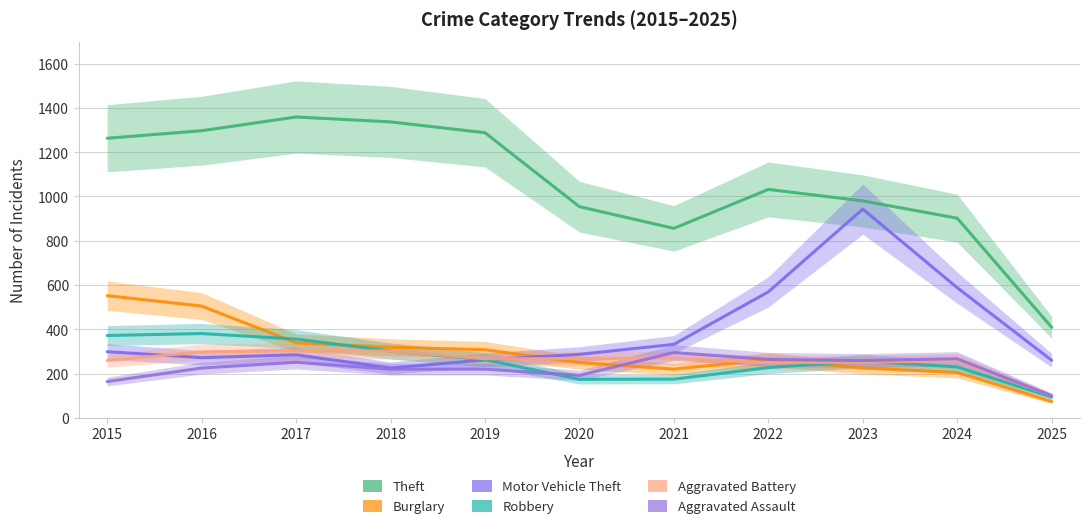

Reading right to left, list all the values displayed in this chart.

Theft: 2025=409	2024=902	2023=980	2022=1032	2021=856	2020=954	2019=1288	2018=1337	2017=1359	2016=1297	2015=1263
Burglary: 2025=74	2024=205	2023=225	2022=263	2021=220	2020=250	2019=308	2018=319	2017=339	2016=505	2015=552
Motor Vehicle Theft: 2025=260	2024=588	2023=943	2022=569	2021=332	2020=287	2019=262	2018=225	2017=285	2016=272	2015=299
Robbery: 2025=94	2024=230	2023=257	2022=227	2021=175	2020=174	2019=263	2018=302	2017=356	2016=381	2015=372
Aggravated Battery: 2025=100	2024=259	2023=251	2022=249	2021=270	2020=268	2019=267	2018=302	2017=303	2016=298	2015=259
Aggravated Assault: 2025=100	2024=267	2023=259	2022=264	2021=295	2020=192	2019=220	2018=220	2017=251	2016=225	2015=164